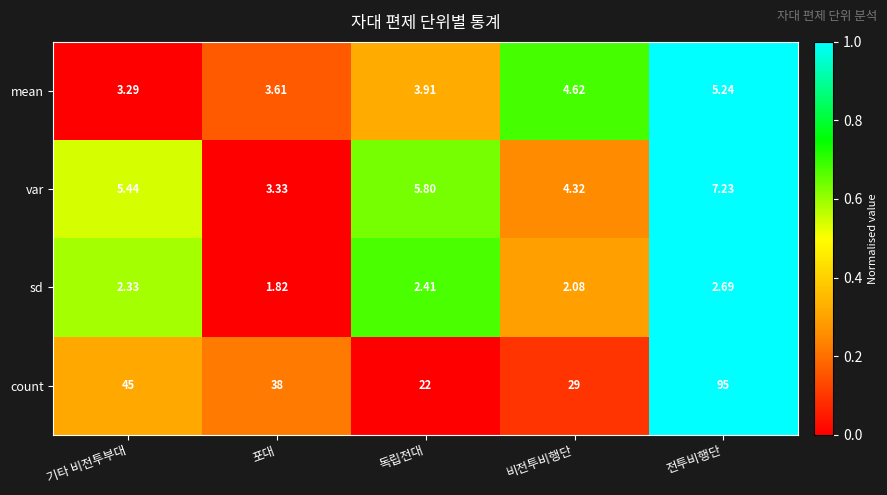

At which category is the sum across all series the highest?

전투비행단